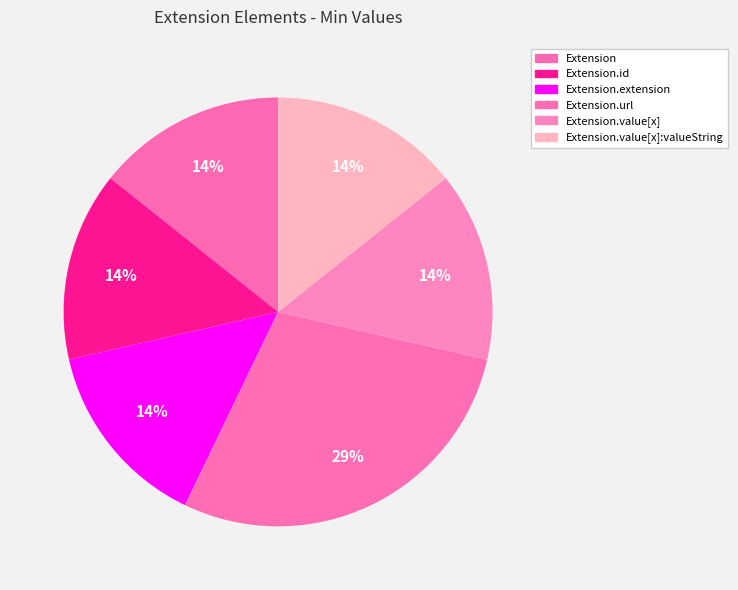

How many segments does this pie chart have?

6